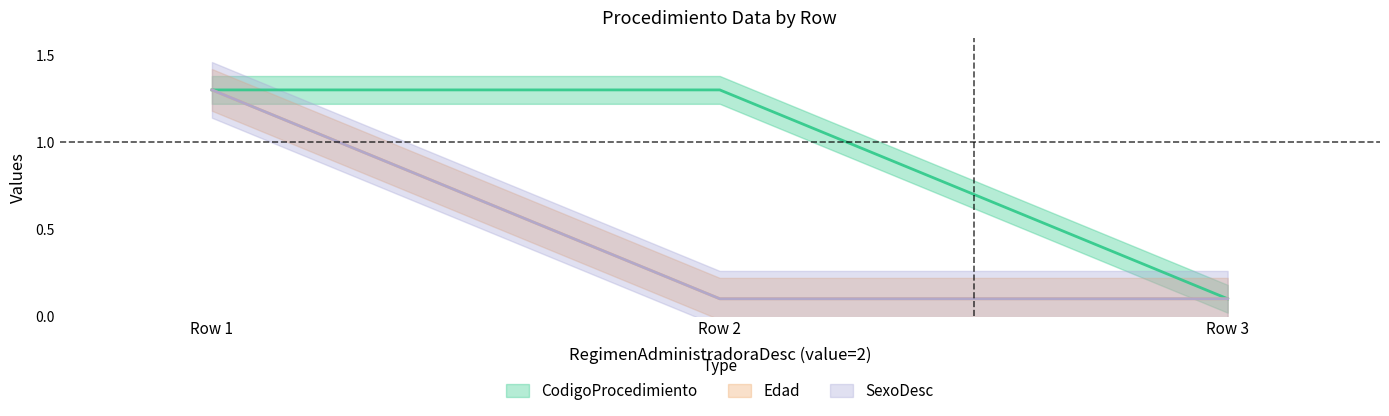

What is the value of the SexoDesc point at the 2nd from the left?

0.1